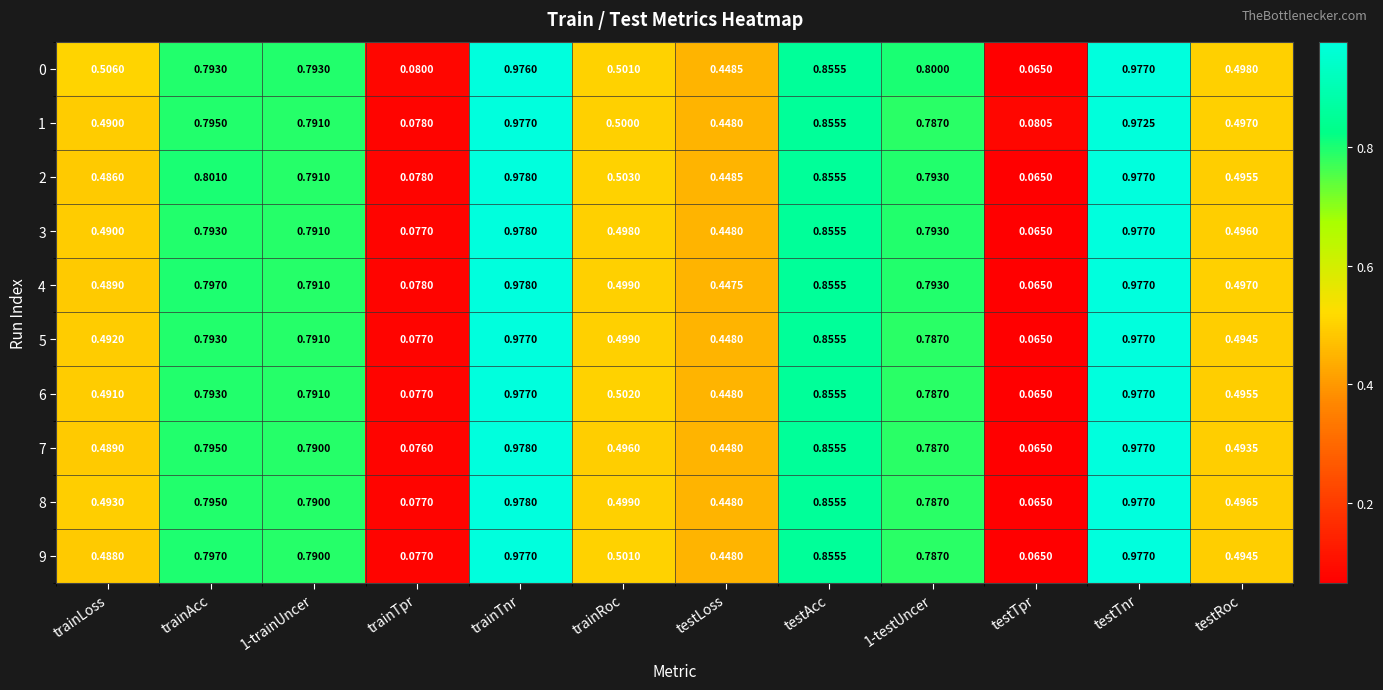

At which category is the sum across all series the highest?

trainTnr